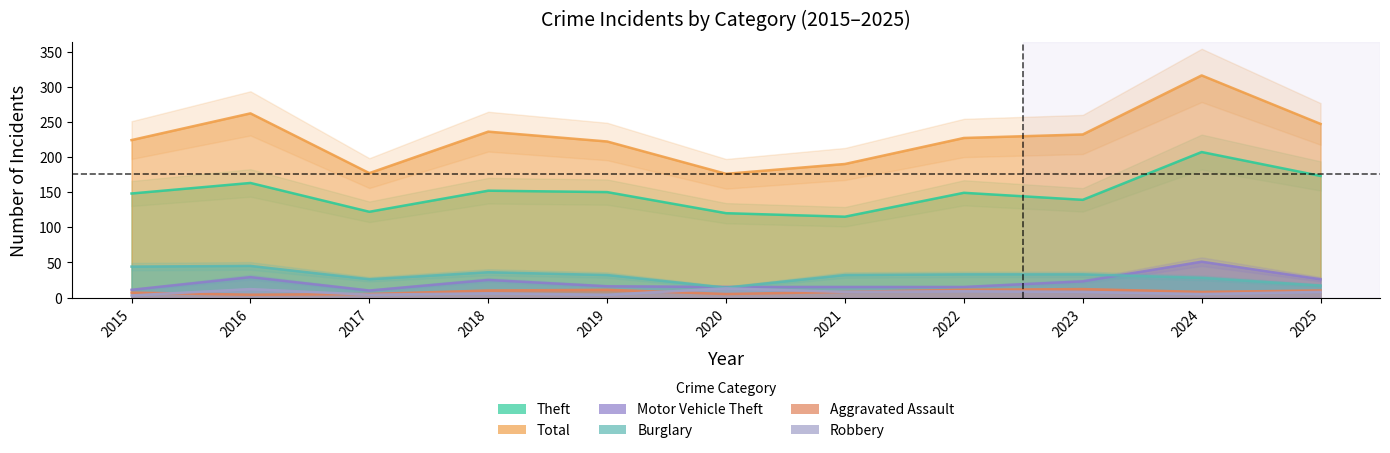

True or false: Burglary has more than 2 points higher than both neighbors.

False